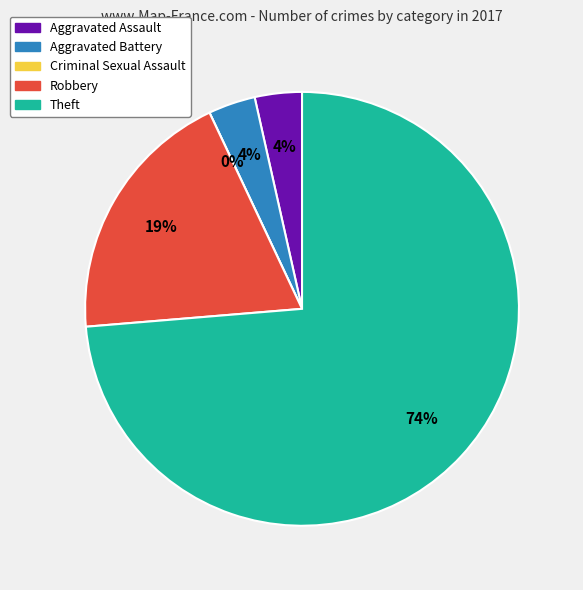

What portion of the pie excludes Criminal Sexual Assault?

100.0%